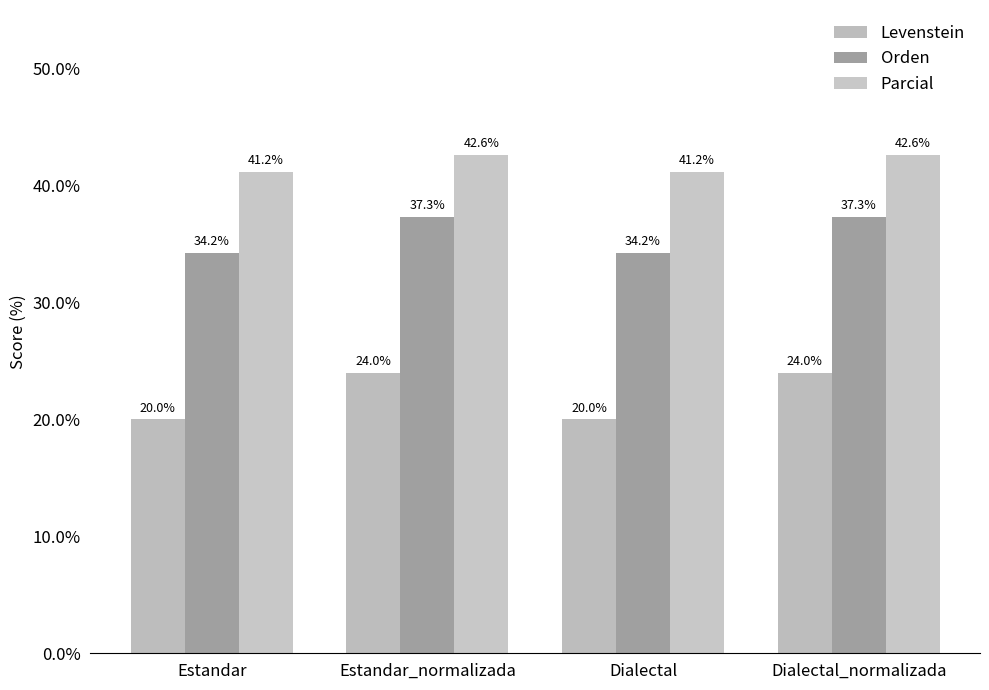

What are all the series names shown in the legend?

Levenstein, Orden, Parcial